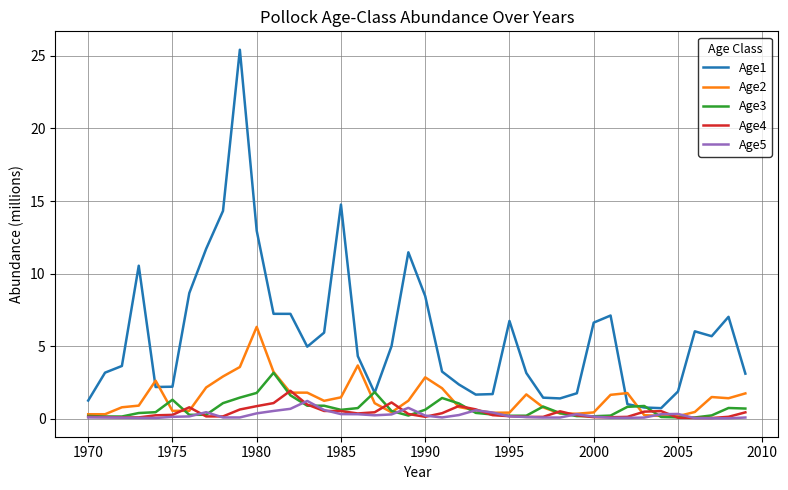

Which series has the largest total across all categories?

Age1